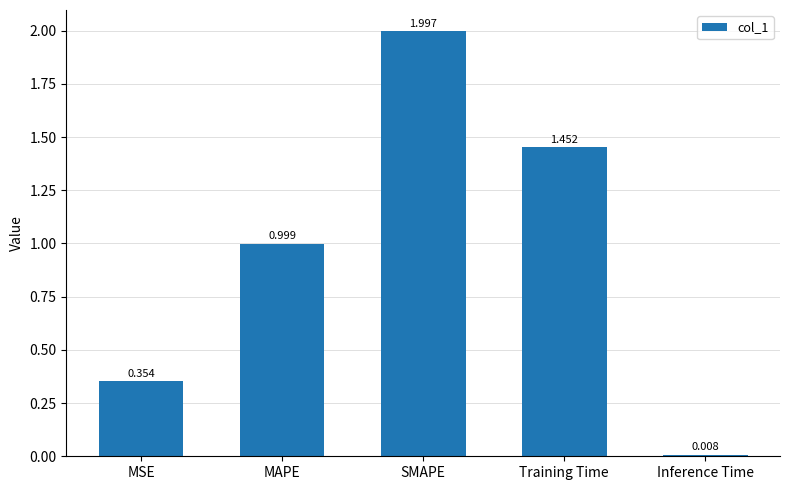

What is the value of the 2nd bar from the left?

1.0